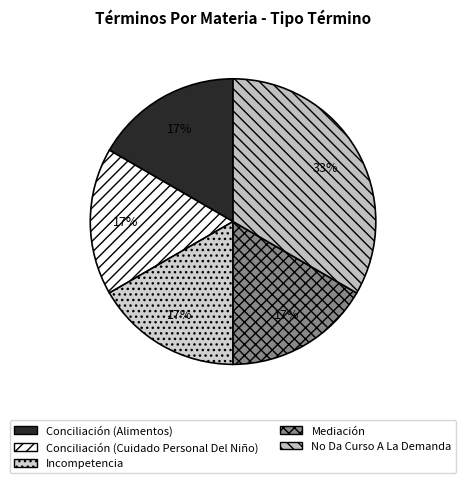

What is the largest slice in the pie chart?

No Da Curso A La Demanda